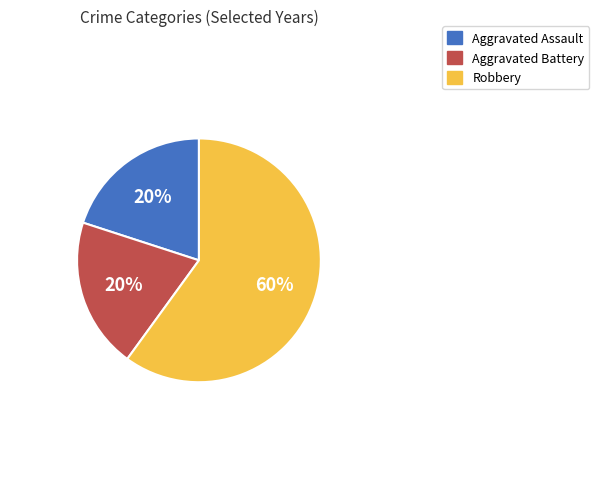

Which category has the biggest portion of the pie?

Robbery